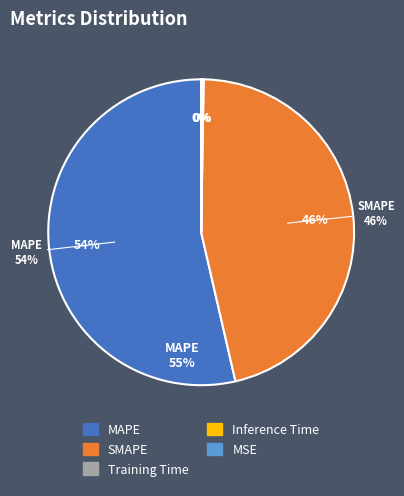

Does any single category account for the majority?

Yes